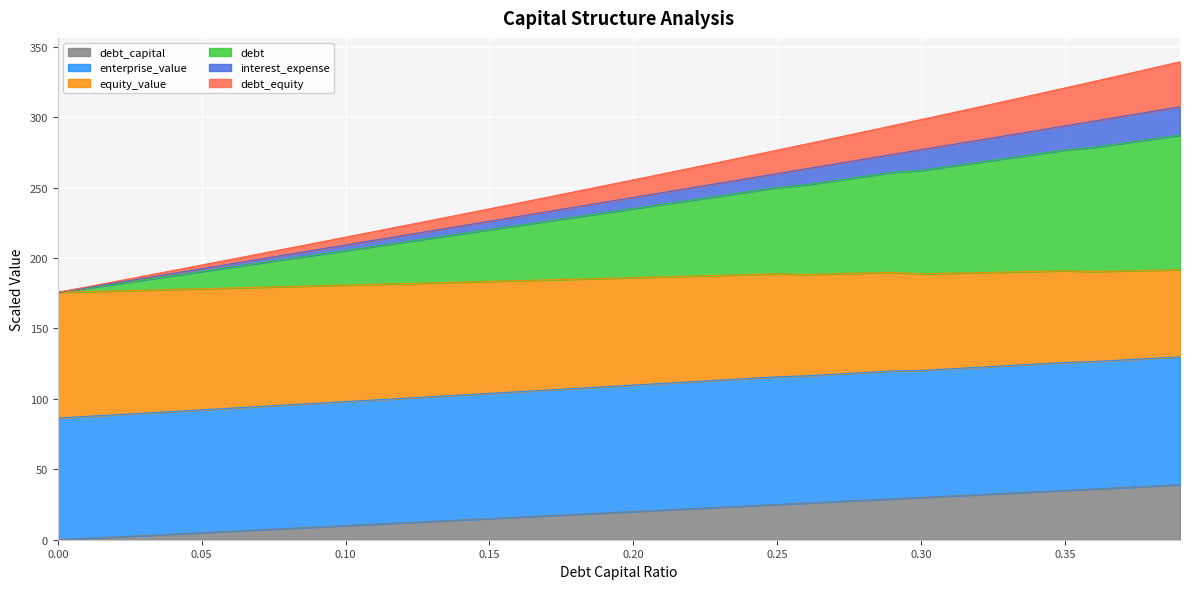

What are all the series names shown in the legend?

debt_capital, enterprise_value, equity_value, debt, interest_expense, debt_equity